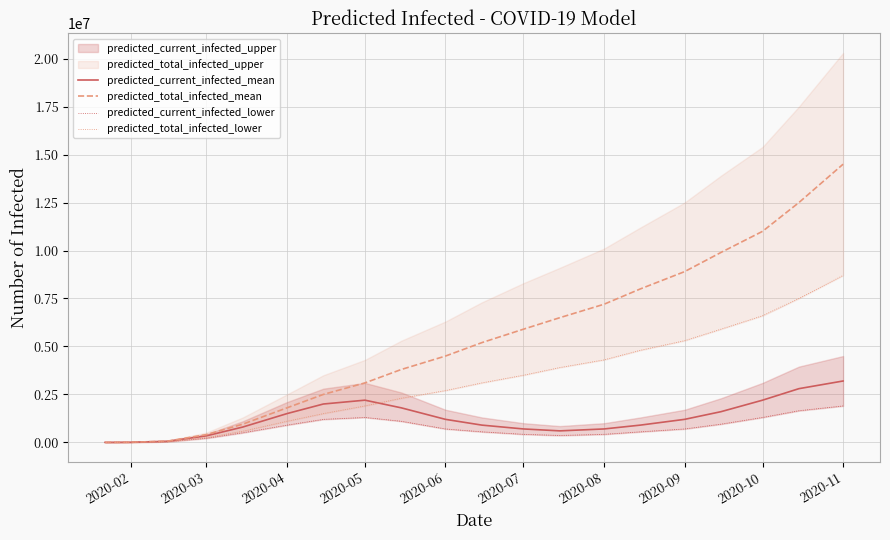

What is the highest value of the predicted_current_infected_mean series?

3200000